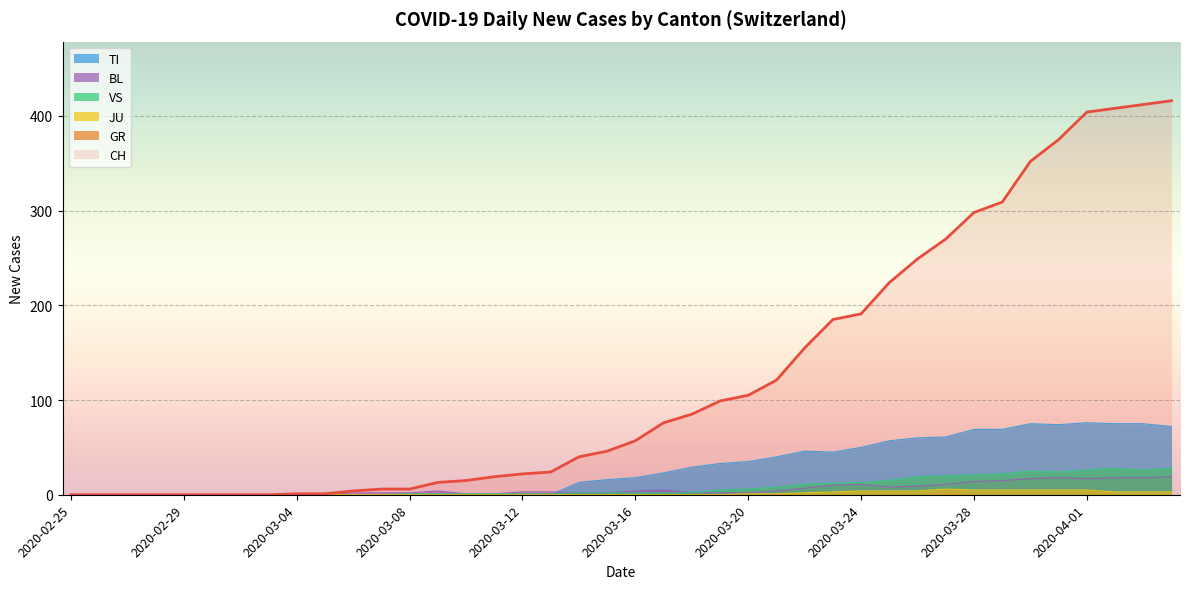

Is the value of VS at 2020-03-10 greater than the value of CH at 2020-03-28?

No